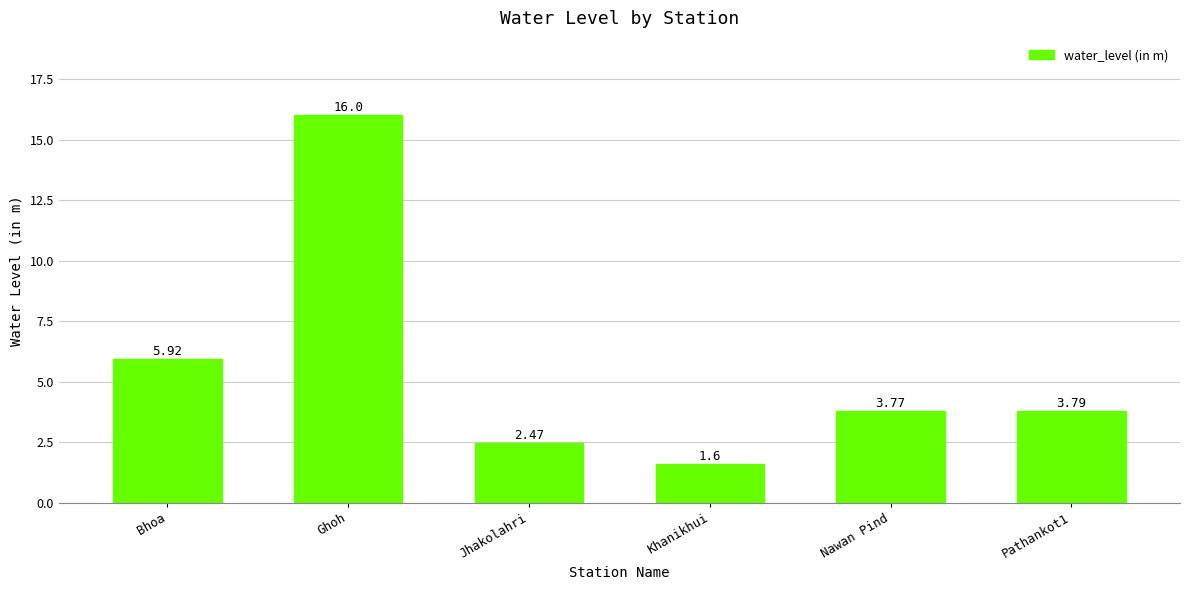

Which category has the lowest value across all series?

Khanikhui